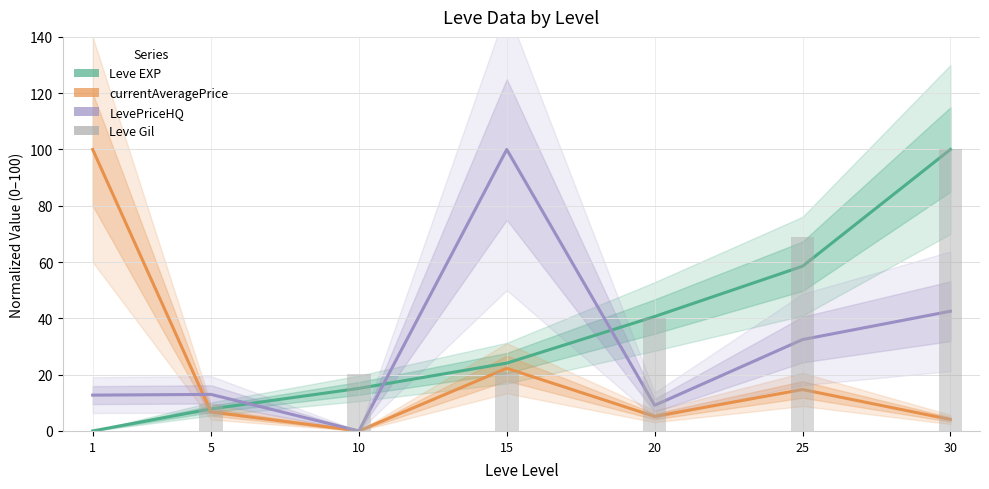

How many distinct data groups are displayed?

4